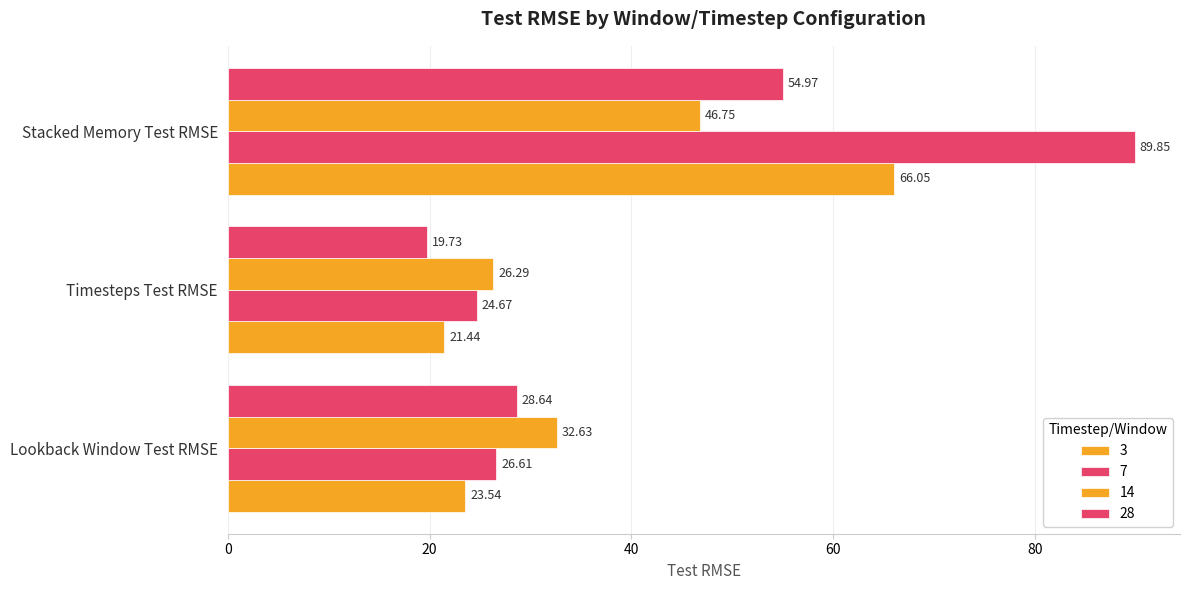

What is the label of the 3rd bar from the left?

Stacked Memory Test RMSE